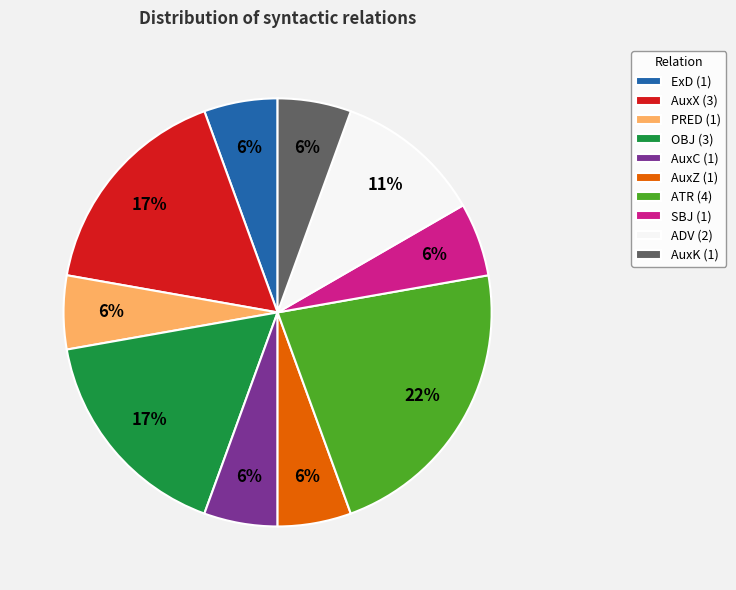

To the nearest percent, what is the average slice percentage?

10%